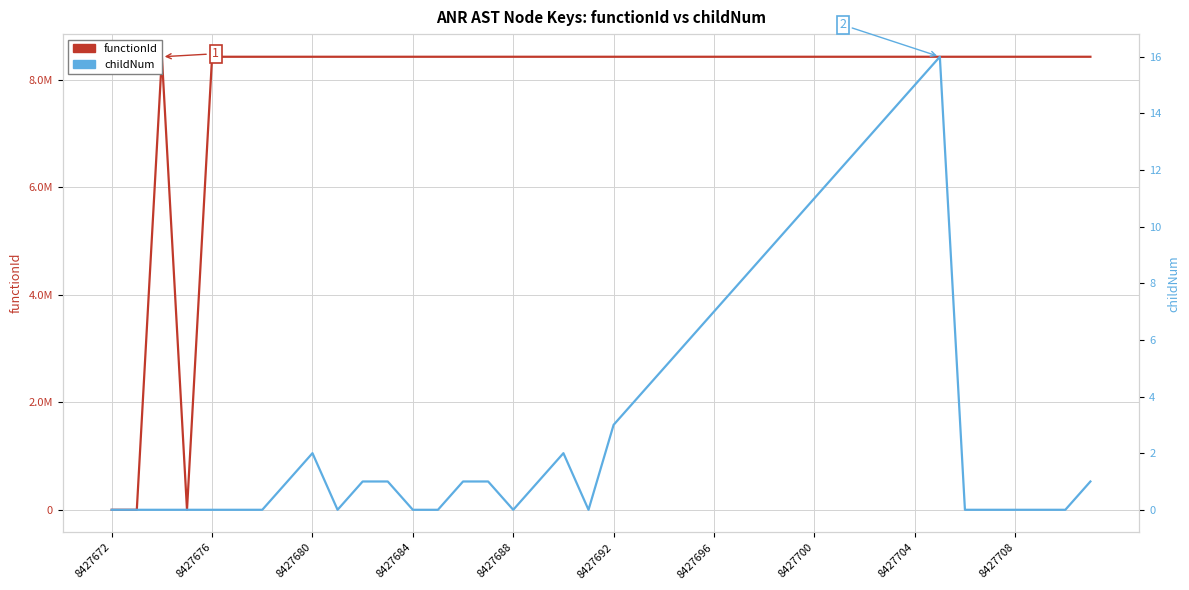

How many values in the functionId series are below 8427673?

3